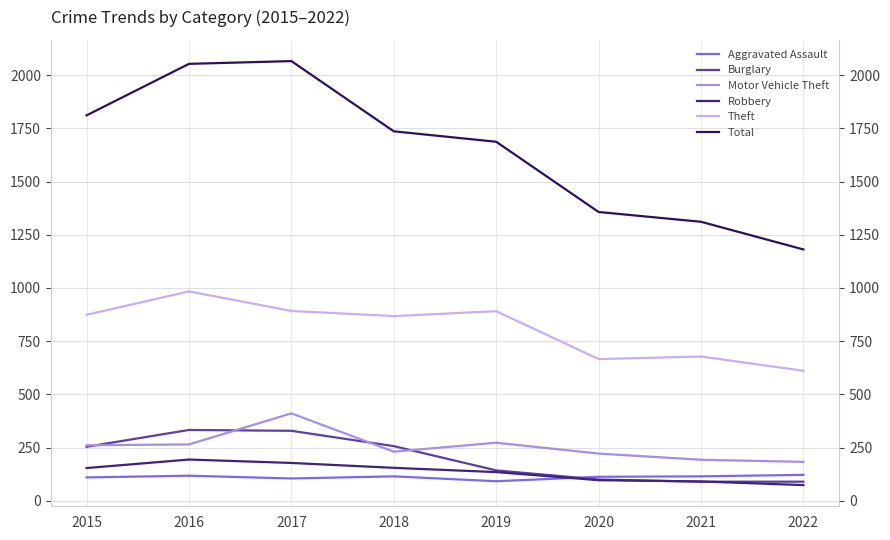

Between 2015 and 2019, which is larger?

2015